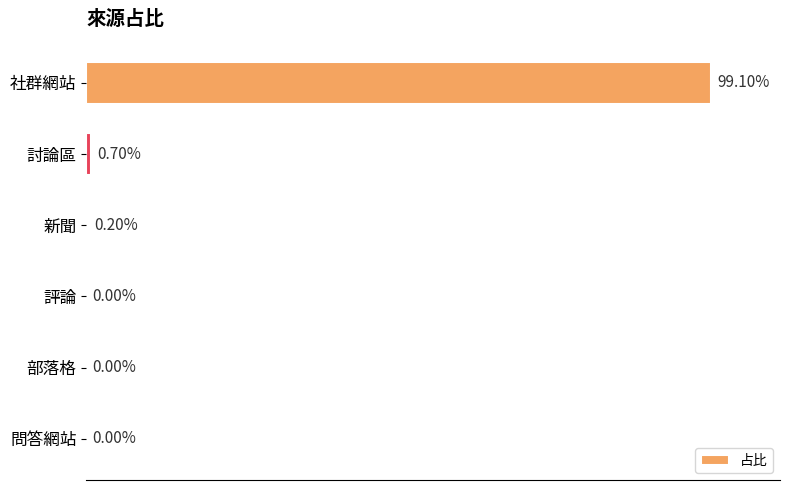

Which label corresponds to the largest value in the chart?

社群網站